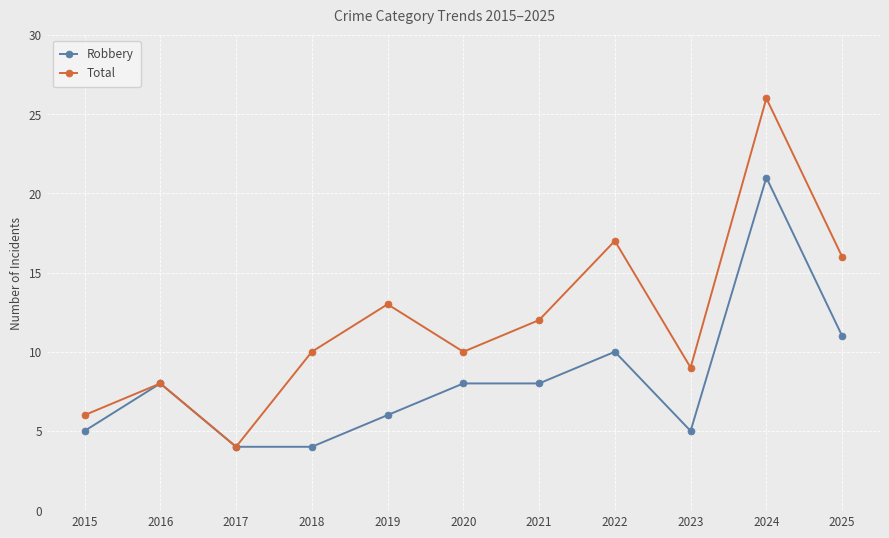

Rank the series by their average value, from highest to lowest.

Total, Robbery